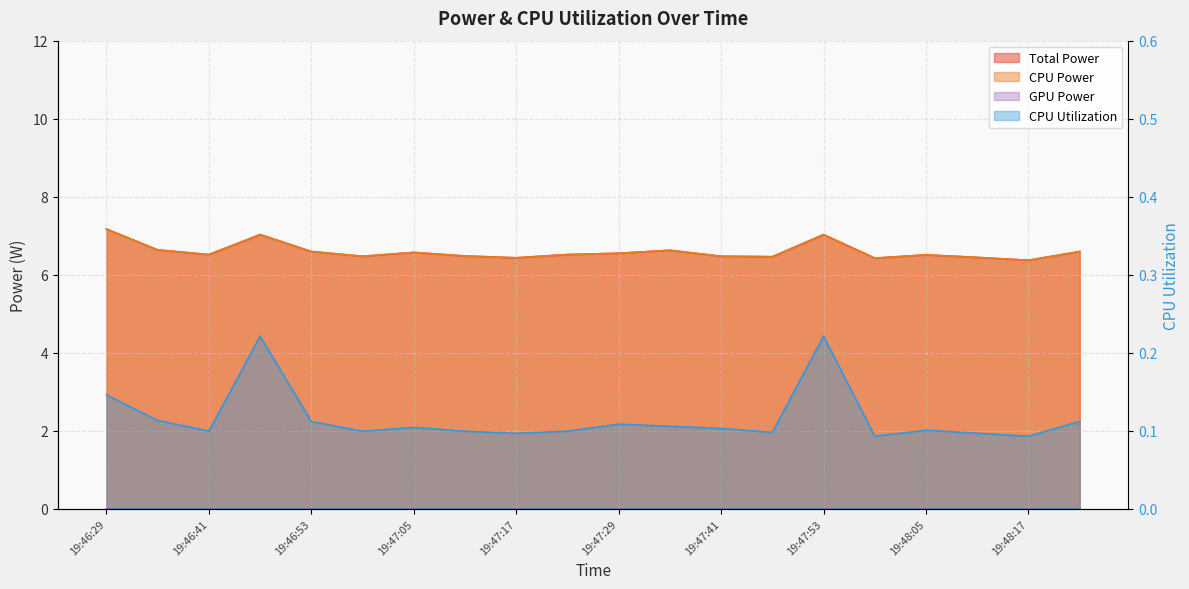

Between 19:47:29 and 19:47:59, which is larger?

19:47:29